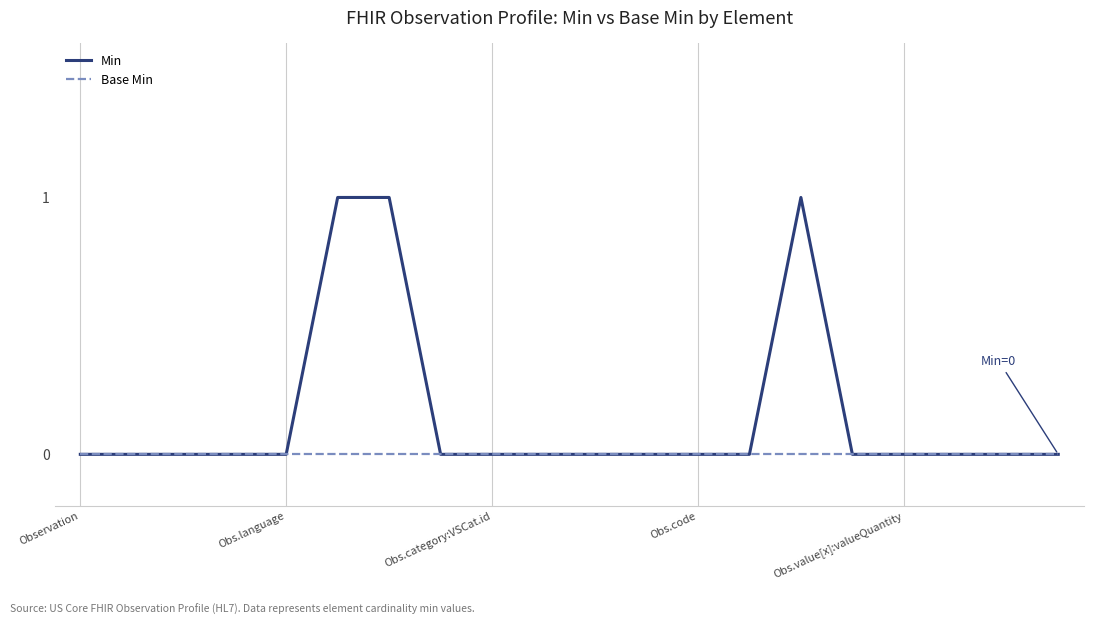

Which series has the widest spread of values?

Min